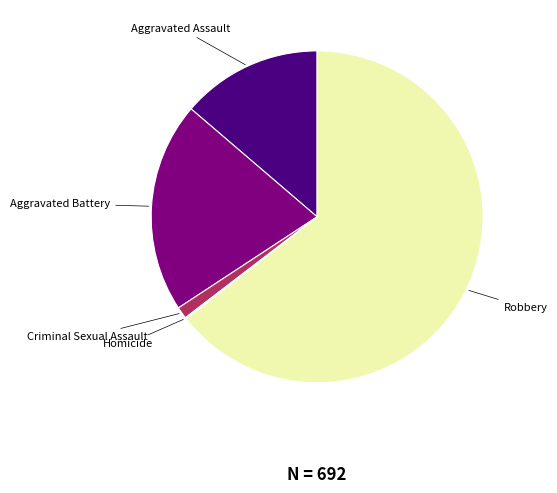

Which slice represents more than half of the pie?

Robbery